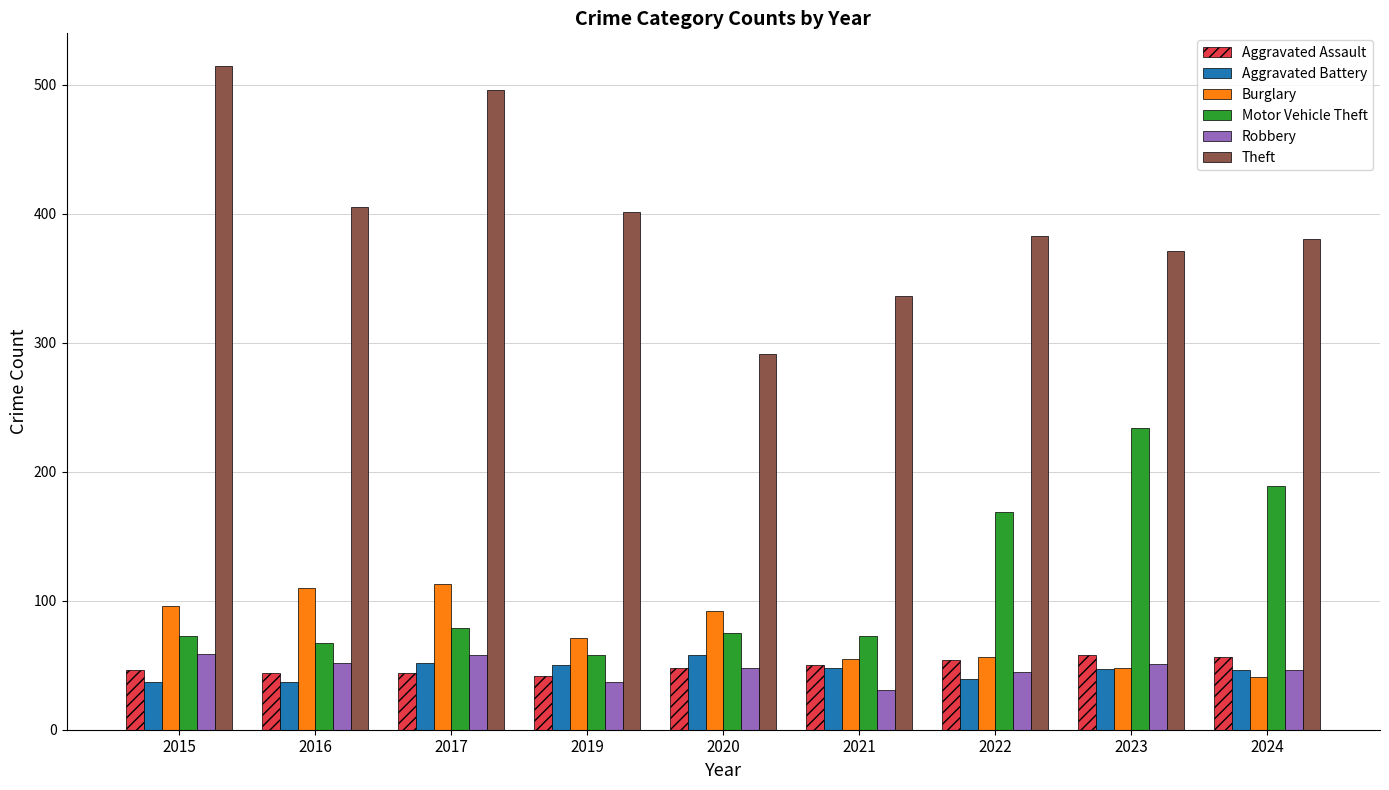

What is the minimum value for Motor Vehicle Theft?

58